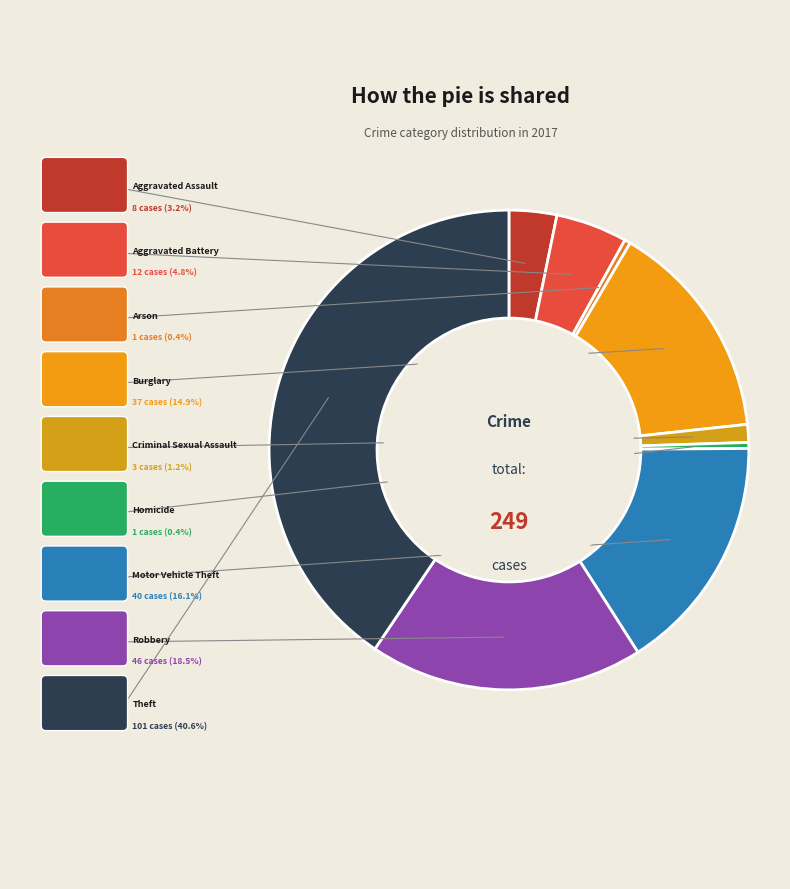

Which category has the biggest portion of the pie?

Theft